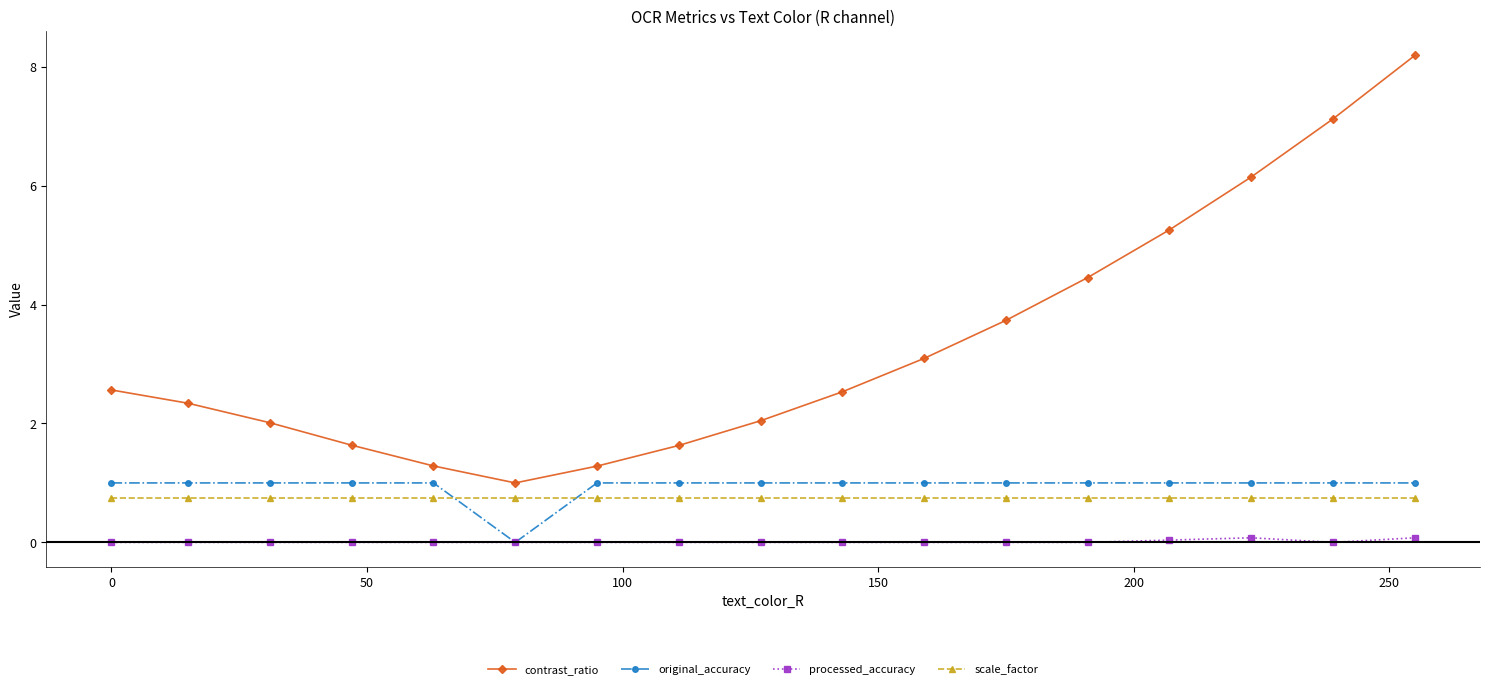

True or false: scale_factor and processed_accuracy intersect in this chart.

False